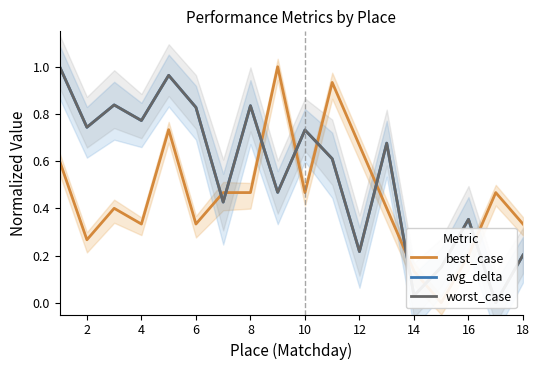

Between 8 and 17, which is larger?

8